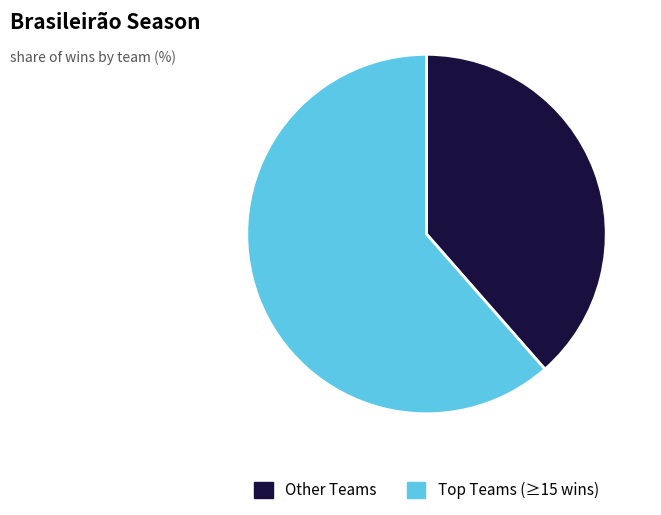

Which slice is the smallest?

Other Teams